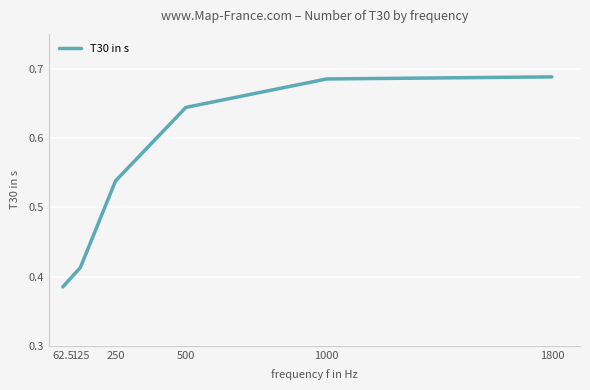

What position from the right is 500?

3